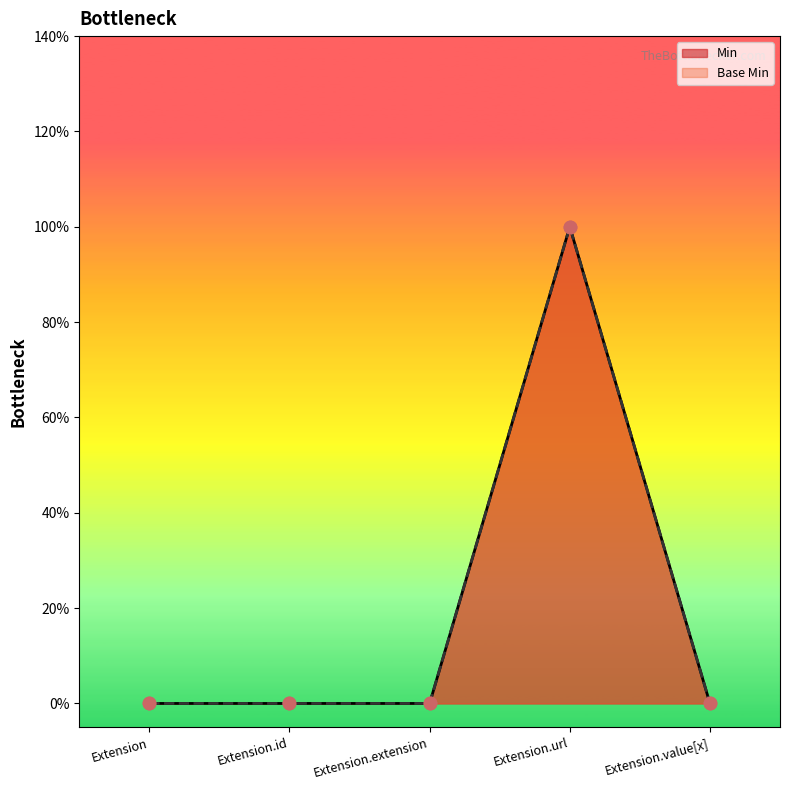

What are all the series names shown in the legend?

Min, Base Min